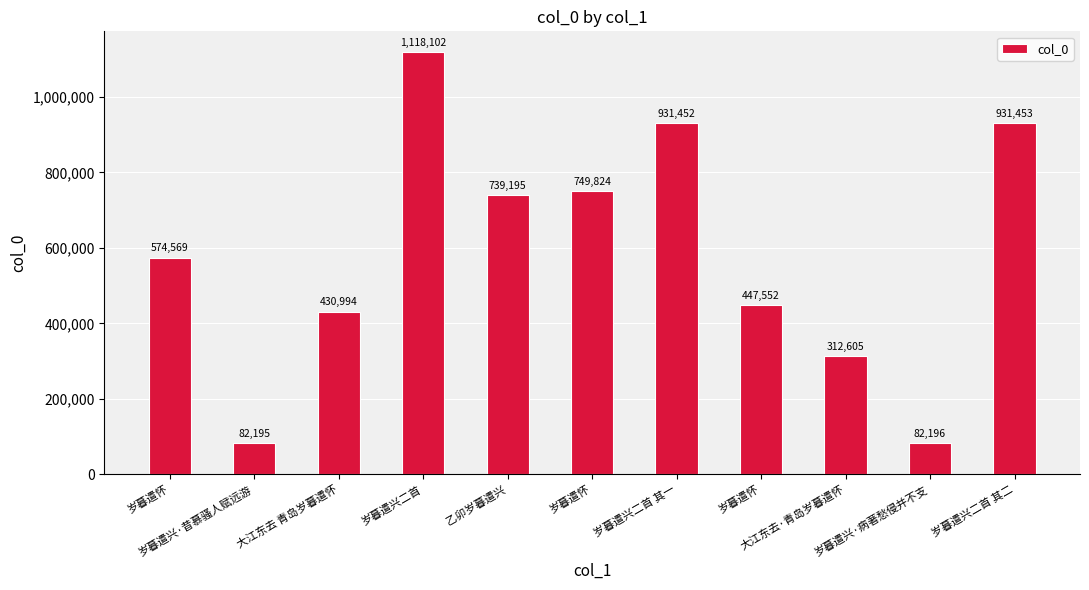

What is the difference between the maximum and minimum values?

1035907